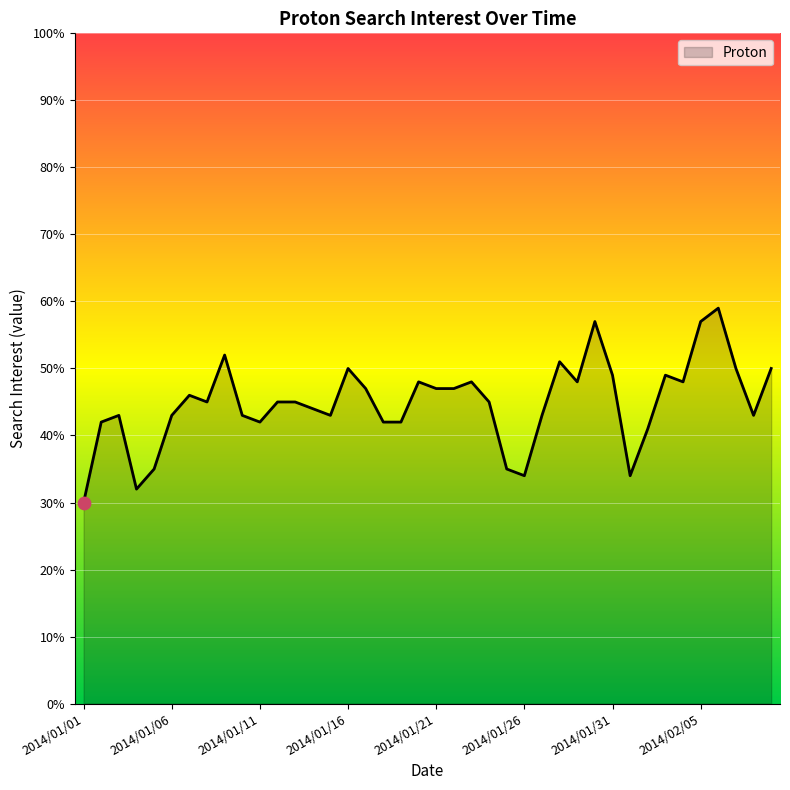

What is the minimum value shown in the chart?

30